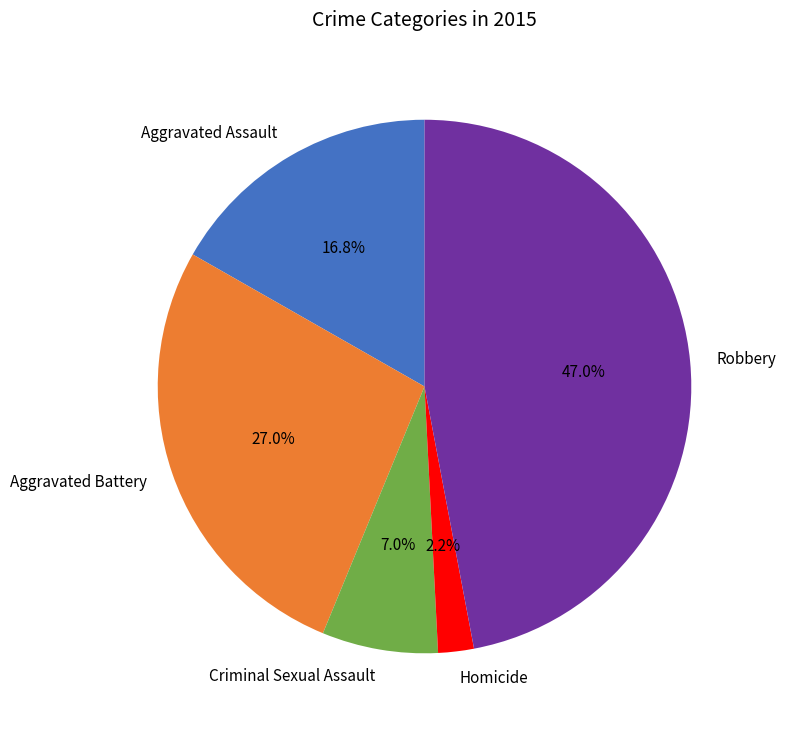

Is Aggravated Assault the majority of the pie?

No